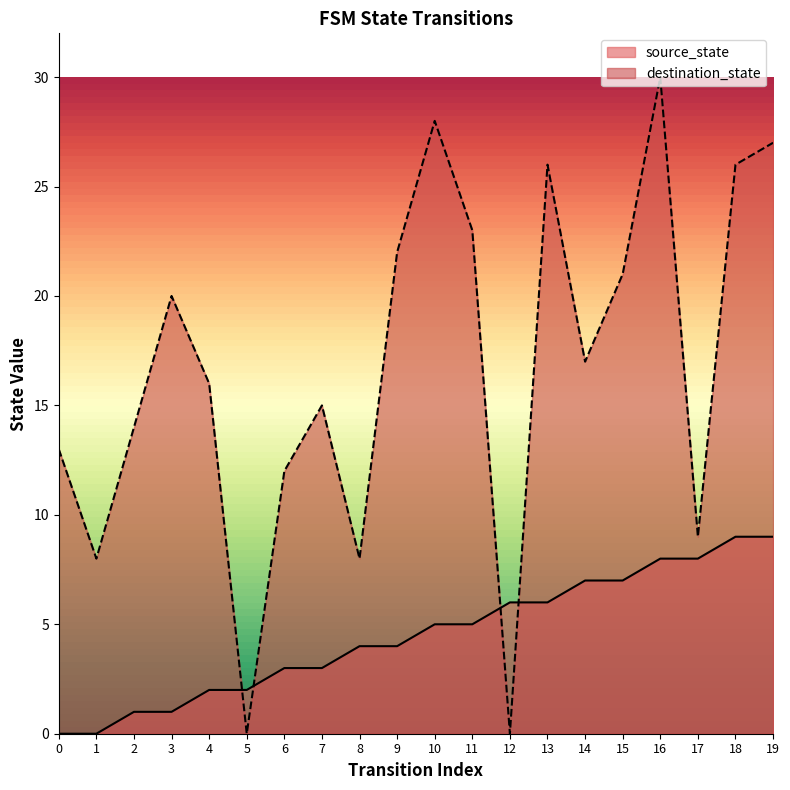

How many positive values does the source_state series have?

18